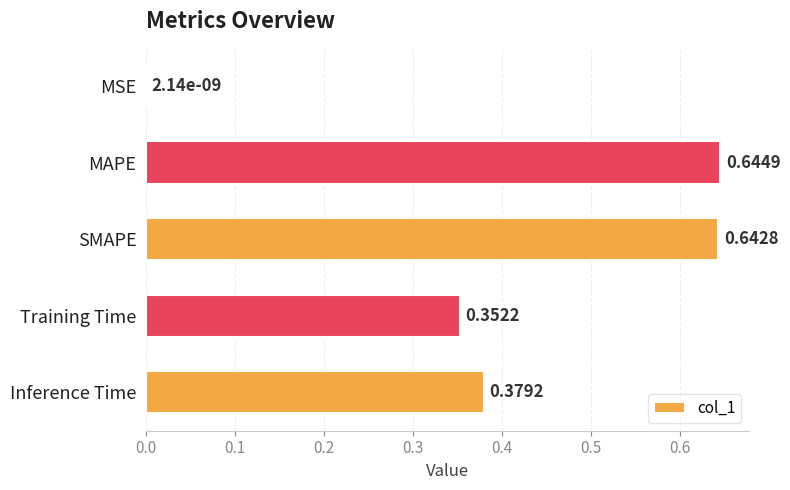

Between MSE and Training Time, which is larger?

Training Time